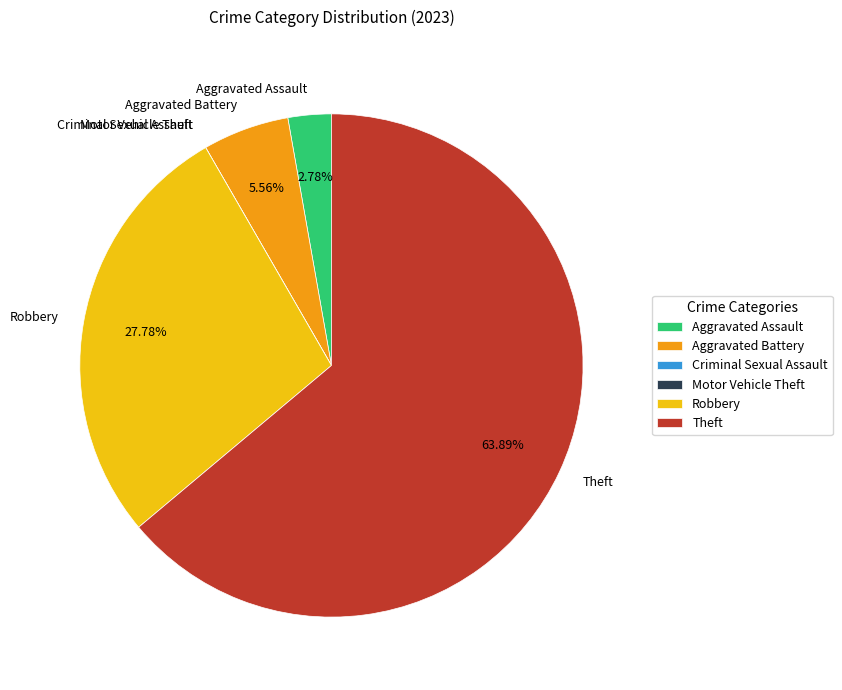

Which slice represents more than half of the pie?

Theft